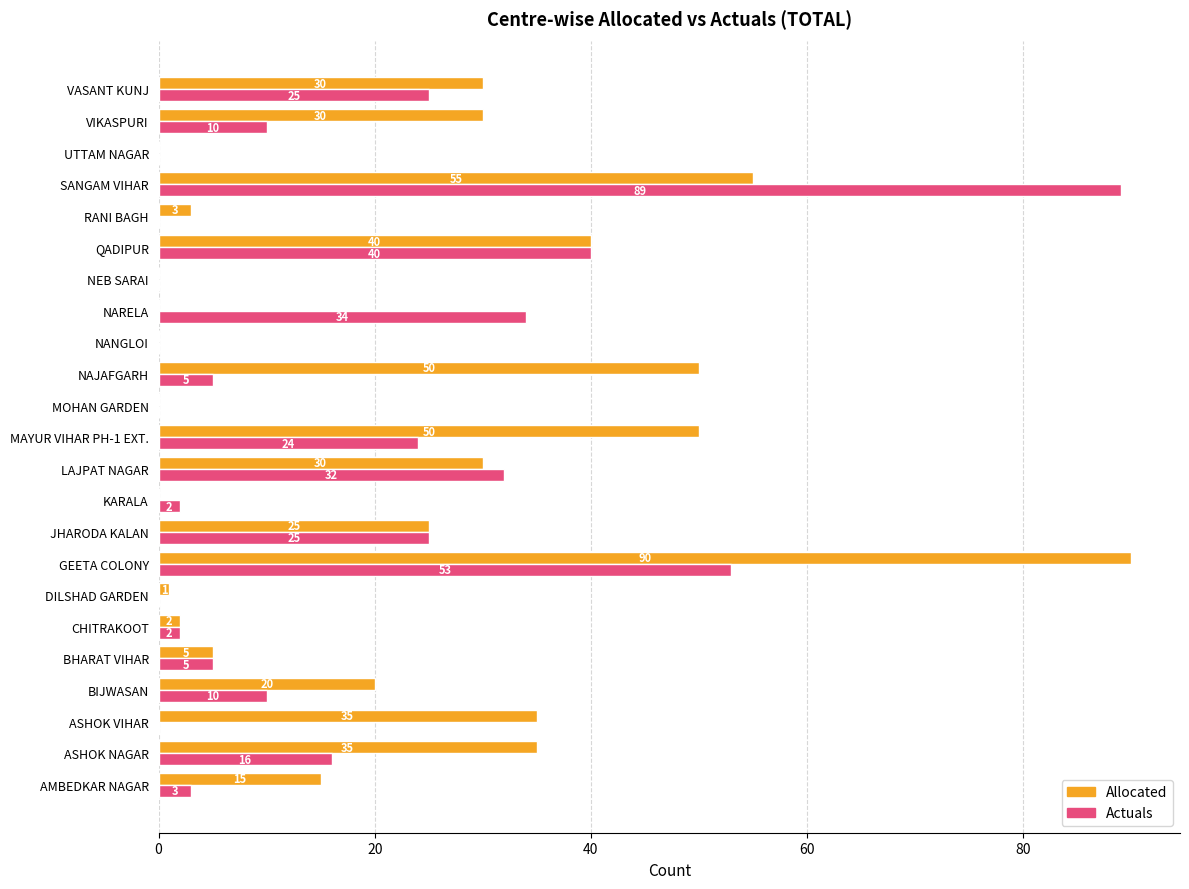

What is the sum of all Allocated values?

516